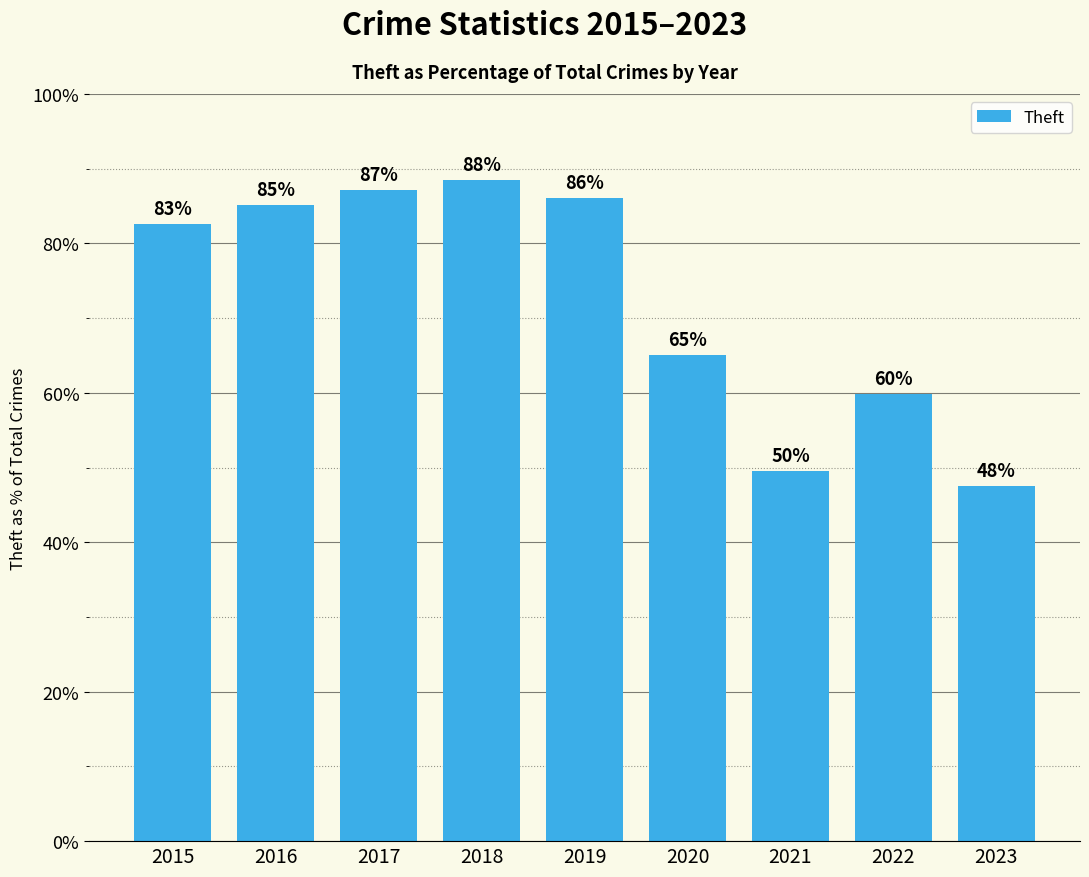

What is the change in value from 2019 to 2023?

-38.6